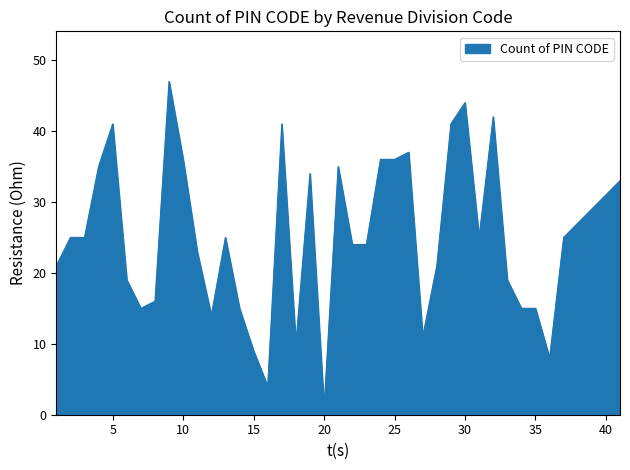

What is the maximum value shown in the chart?

47